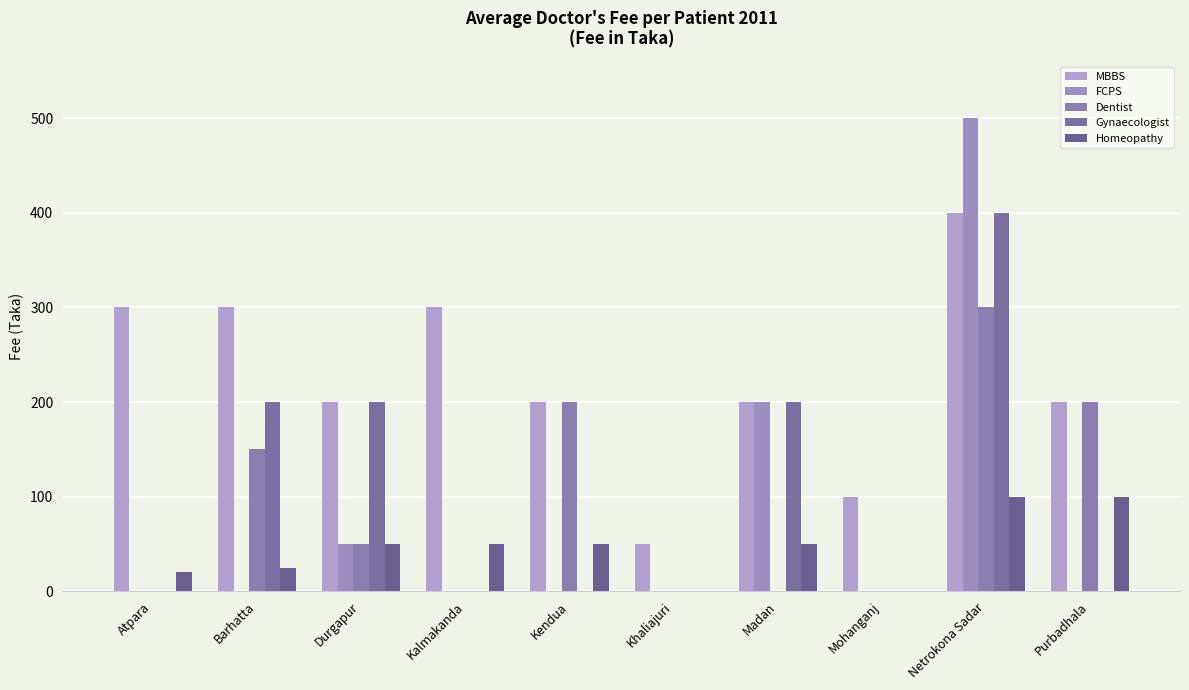

The Gynaecologist series shows 255 at Kalmakanda. True or false?

False